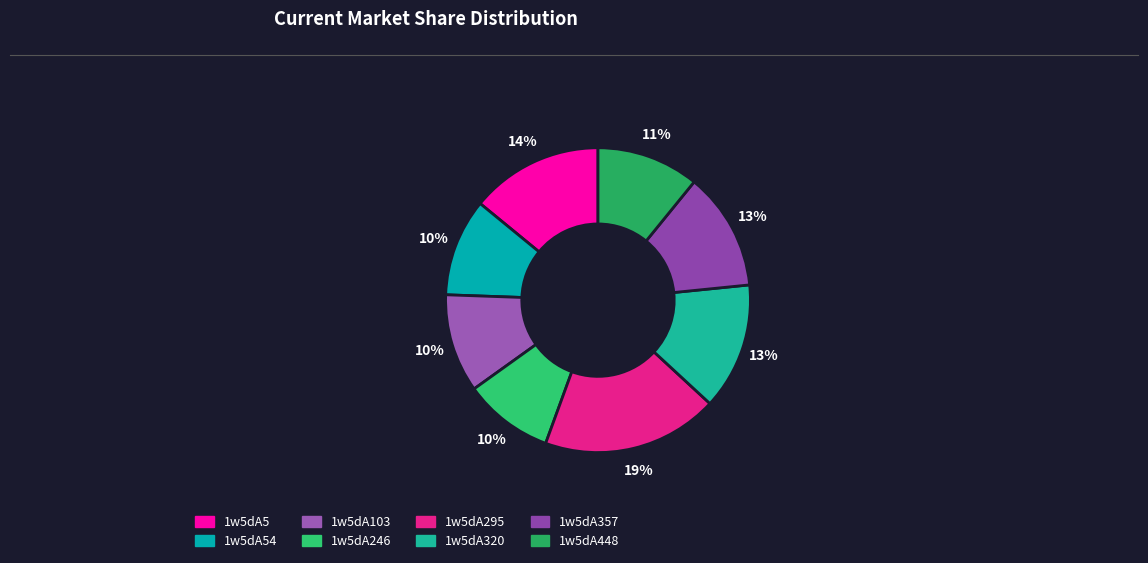

Is it true that 1w5dA246 is 10% of the pie?

True